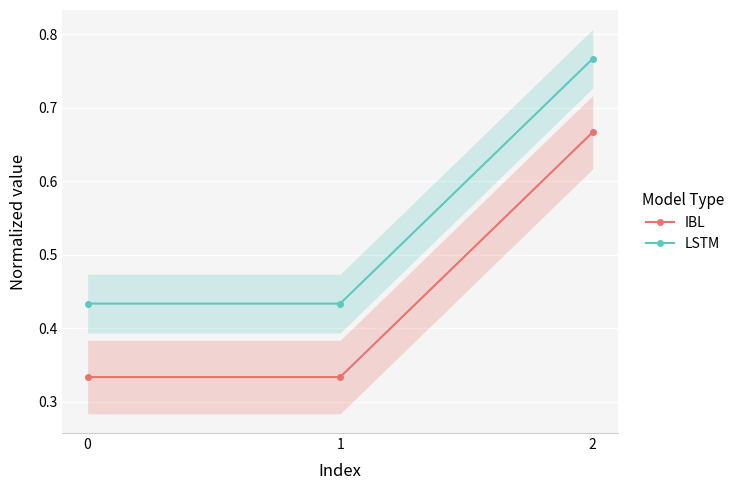

Reading left to right, list all the values displayed in this chart.

IBL: 0.3	0.3	0.7
LSTM: 0.4	0.4	0.8